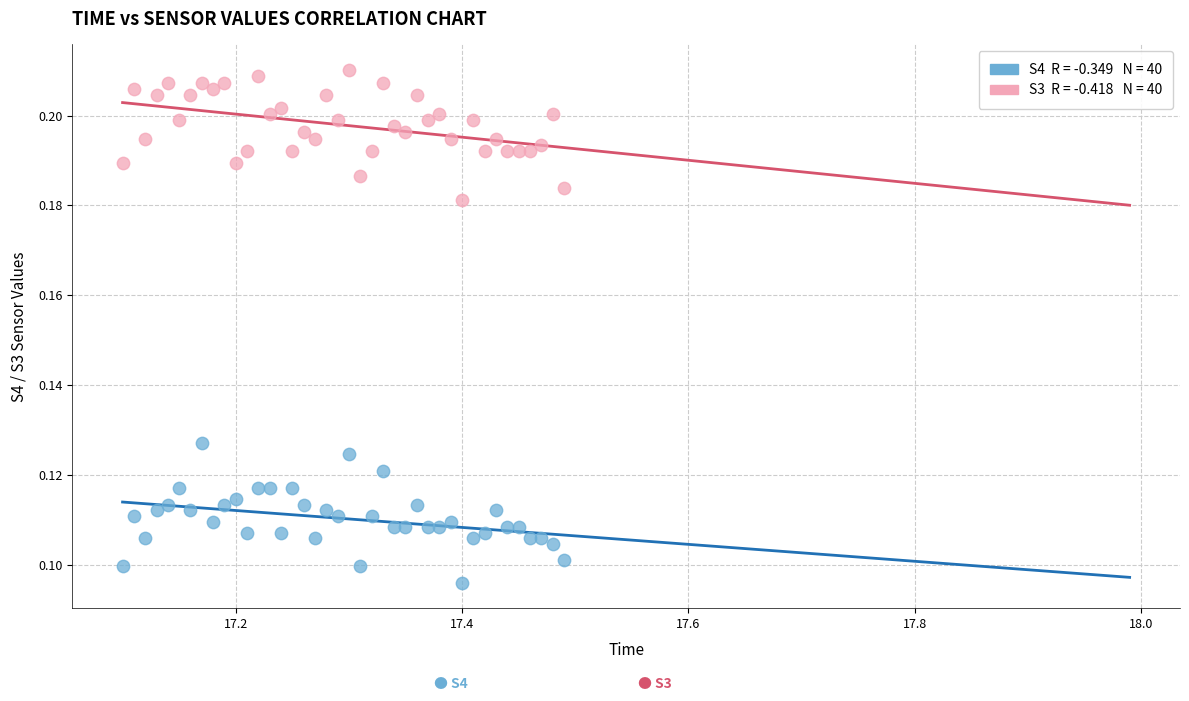

Across all data points, what is the range of X values (max minus min)?

0.4